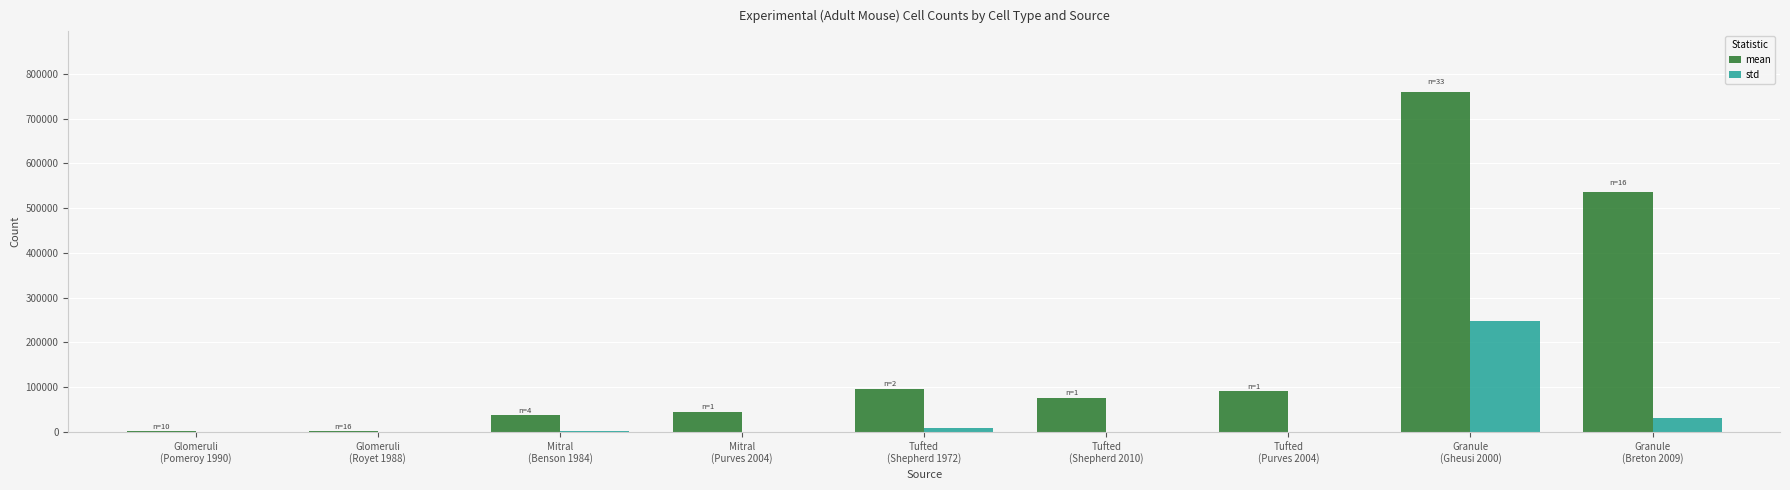

What is the greatest value displayed?

758313